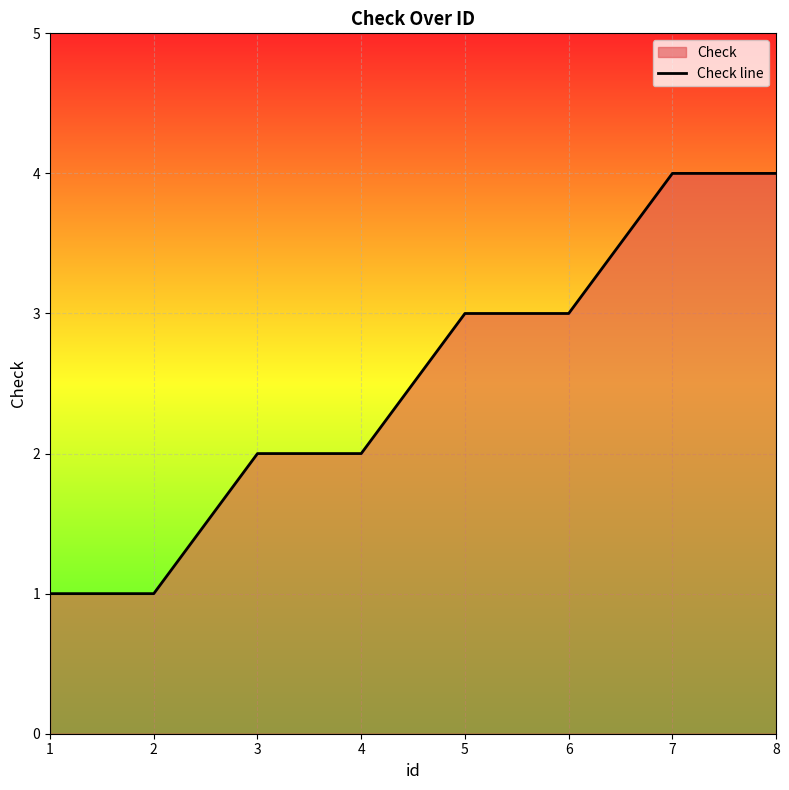

Rank the categories by value from lowest to highest.

1, 2, 3, 4, 5, 6, 7, 8